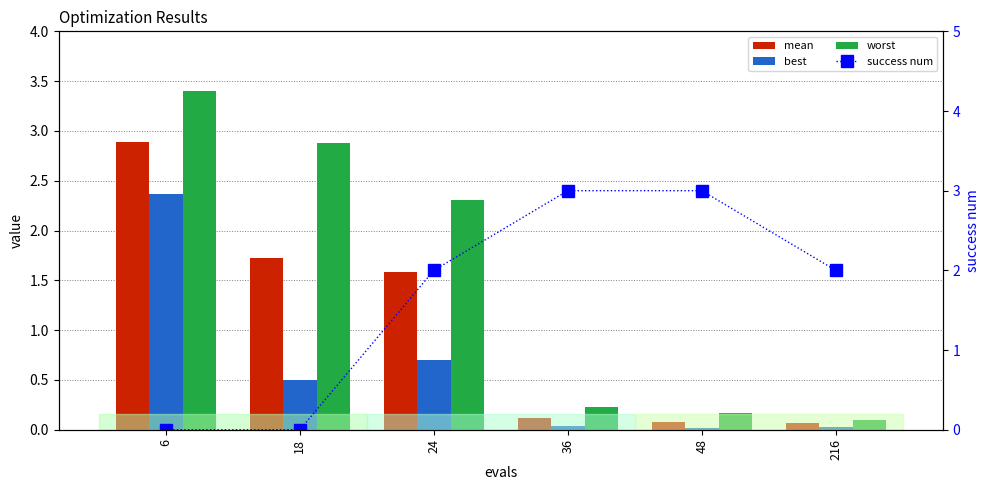

List the series in order of their peak value, highest first.

worst, success num, mean, best